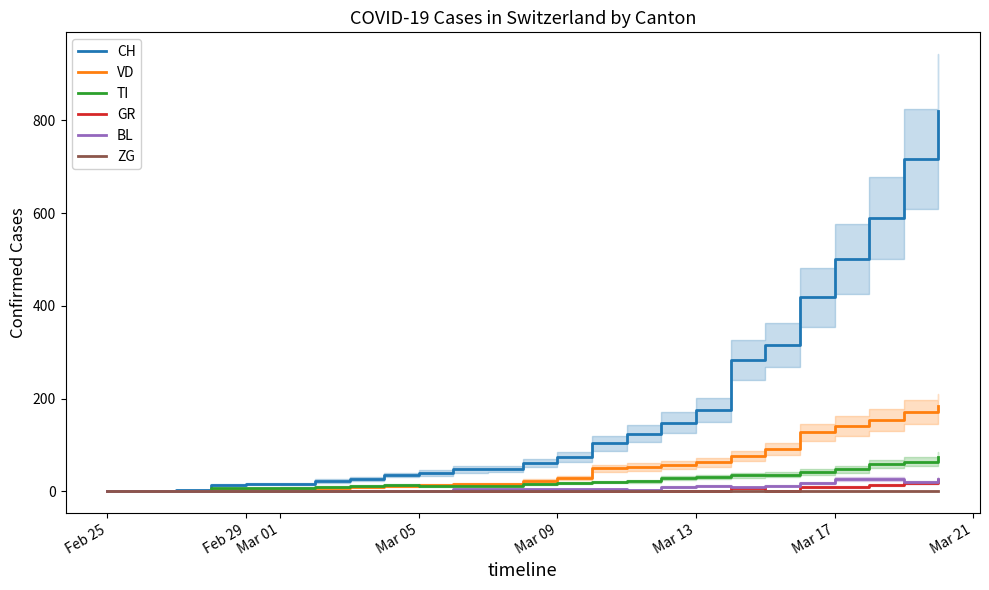

At how many categories does at least one series exceed 199?

7